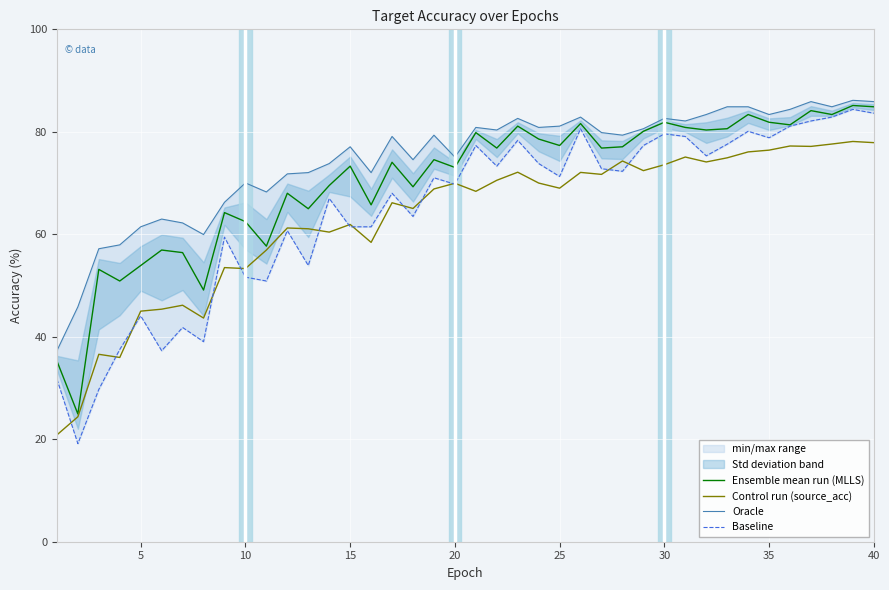

What are all the series names shown in the legend?

Ensemble mean run (MLLS), Control run (source_acc), Oracle, Baseline